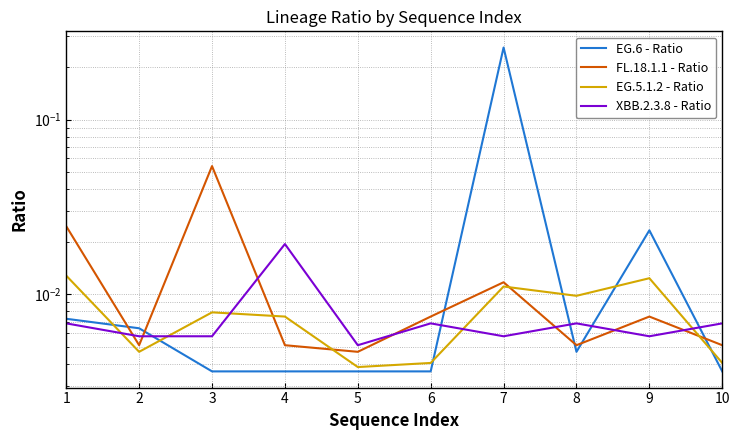

How many lines are shown in the chart?

4